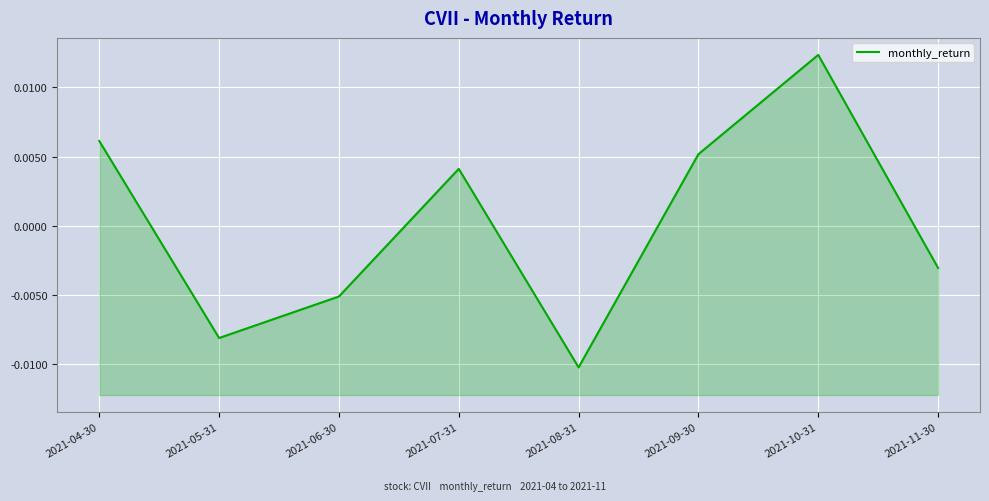

List the labels in order of value, largest first.

2021-10-31, 2021-04-30, 2021-09-30, 2021-07-31, 2021-11-30, 2021-06-30, 2021-05-31, 2021-08-31